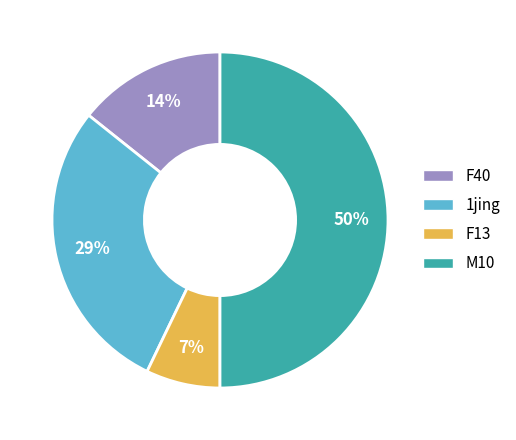

To the nearest percent, what is the average slice percentage?

25%